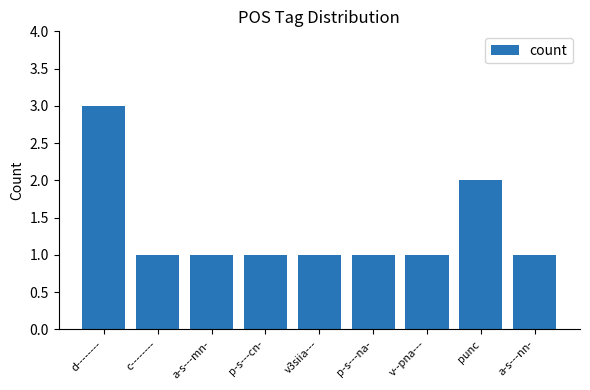

What is the greatest value displayed?

3